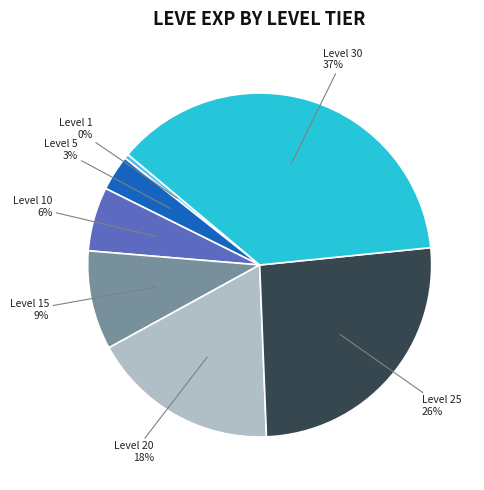

Rank the categories by value from lowest to highest.

Level 1, Level 5, Level 10, Level 15, Level 20, Level 25, Level 30